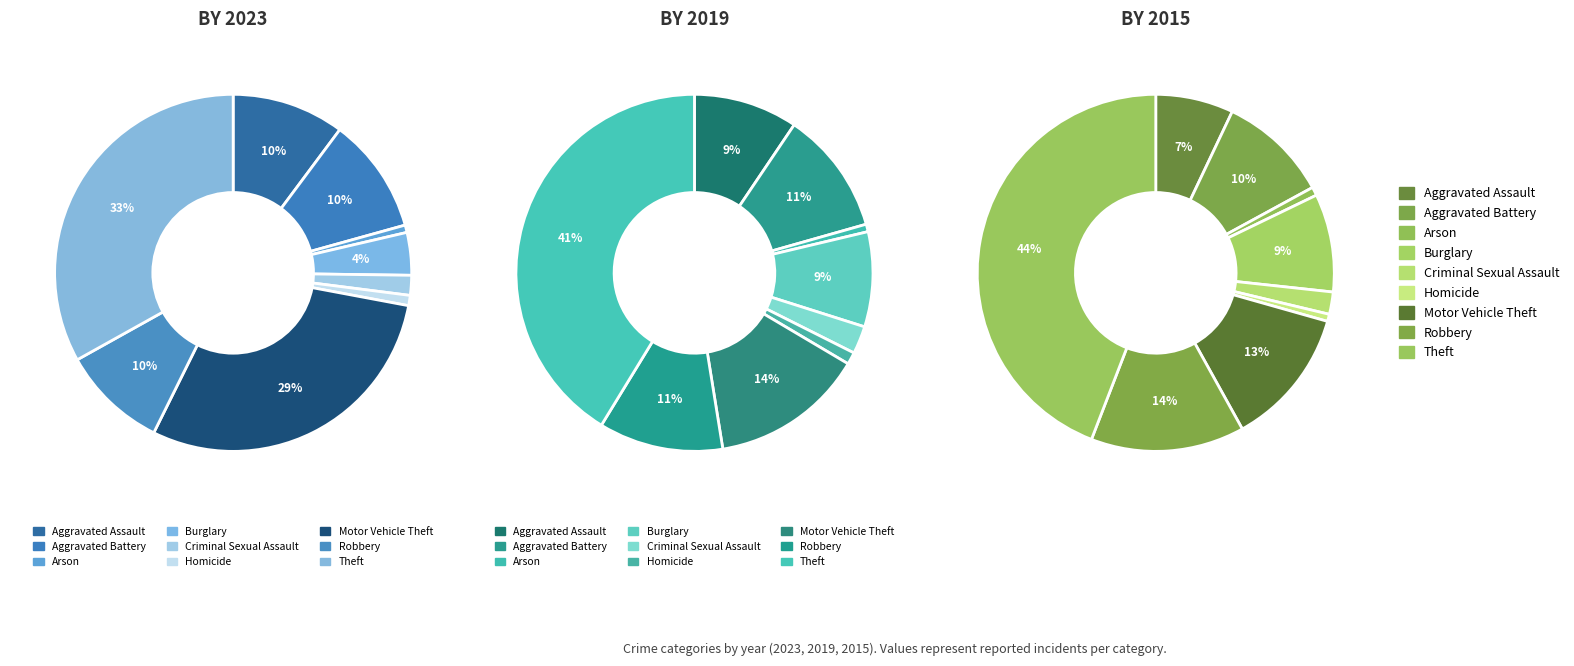

To the nearest percent, what is the difference between the largest and smallest slice percentages?

43%